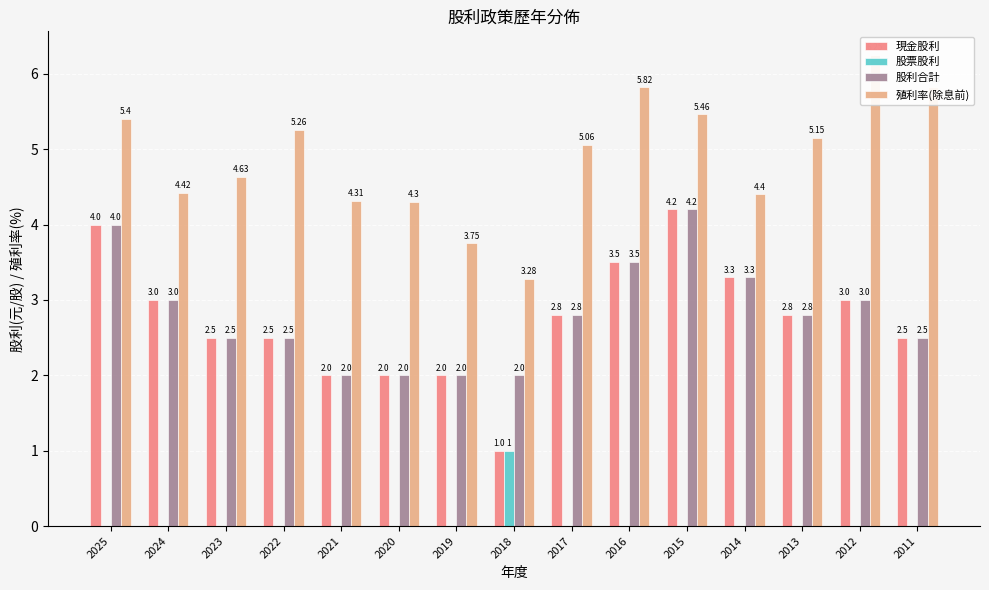

Does the chart contain stacked bars?

No